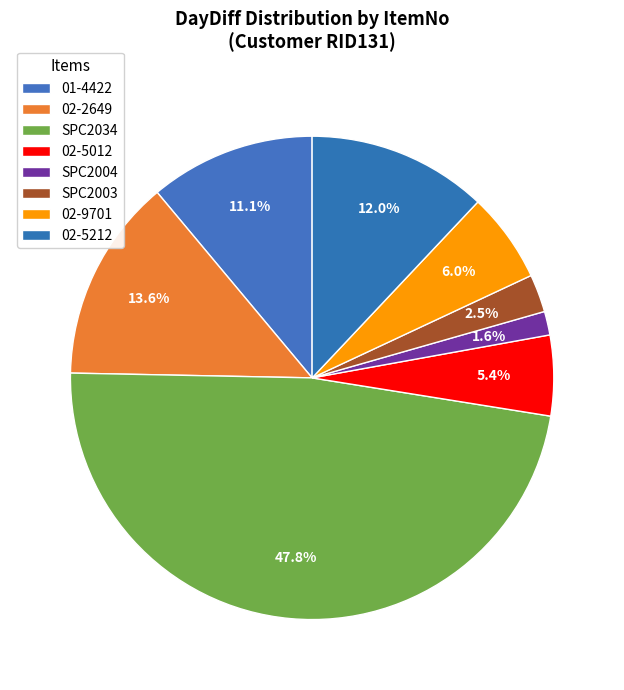

Which slice is the smallest?

SPC2004